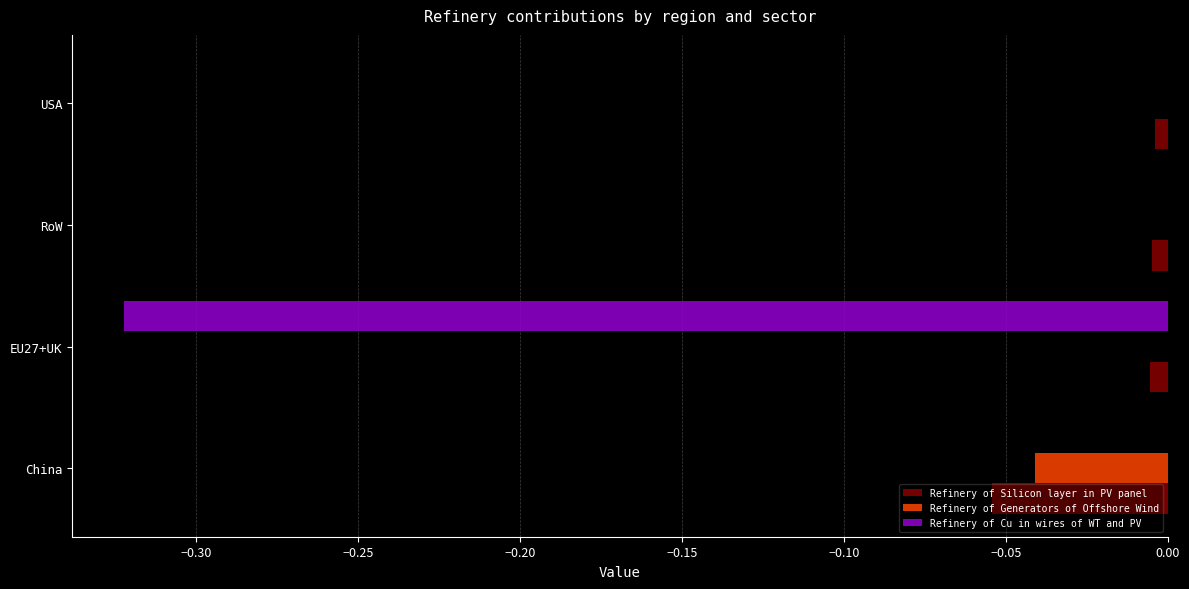

Which series changed the most between China and EU27+UK?

Refinery of Cu in wires of WT and PV